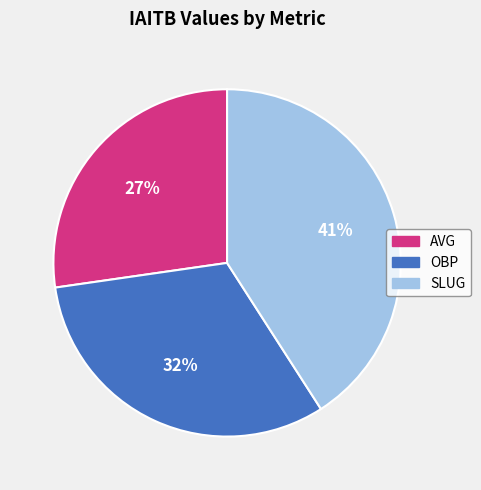

To the nearest percent, what is the difference between the largest and smallest slice percentages?

14%